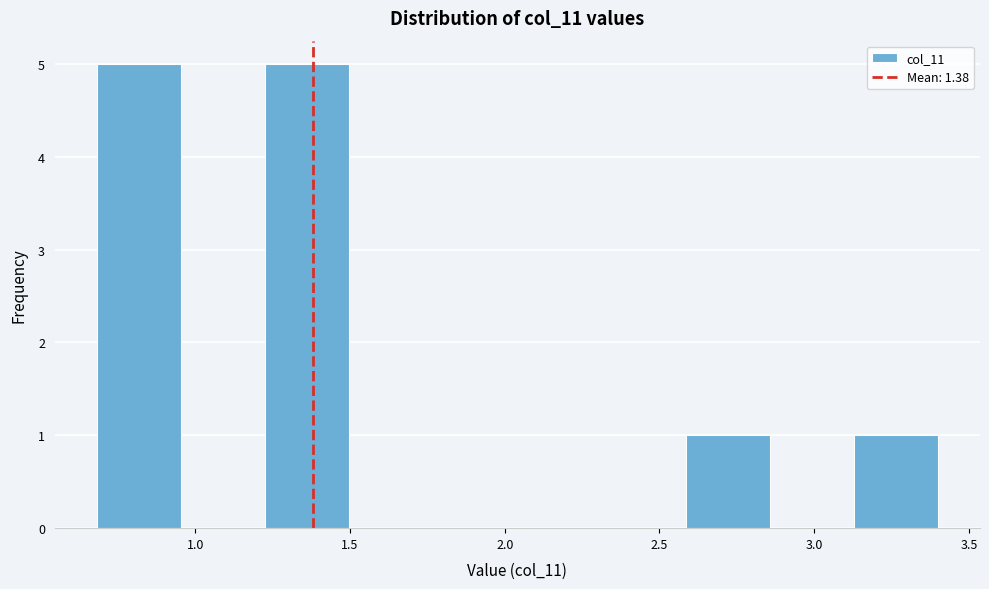

What is the height of the bar covering 3.15 to 3.40 on the x-axis? Neither the bar edges nor the heights are printed on the chart, so give them approximately, as read against the axes.

1